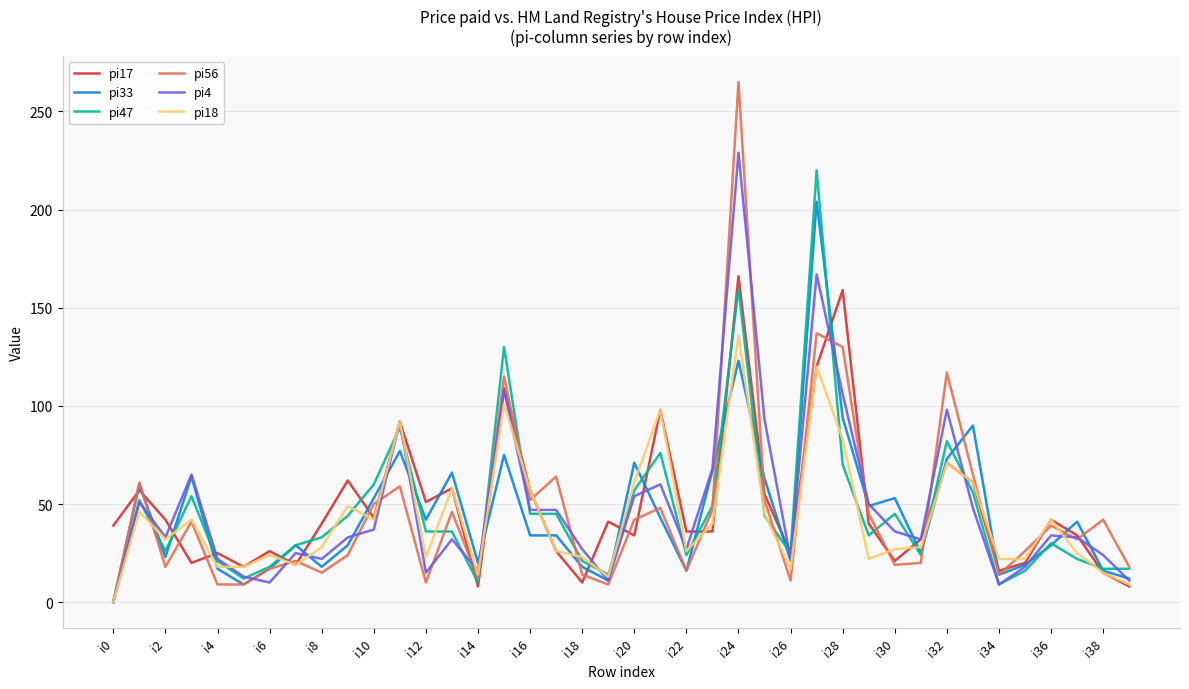

What is the maximum value shown in the chart?

265